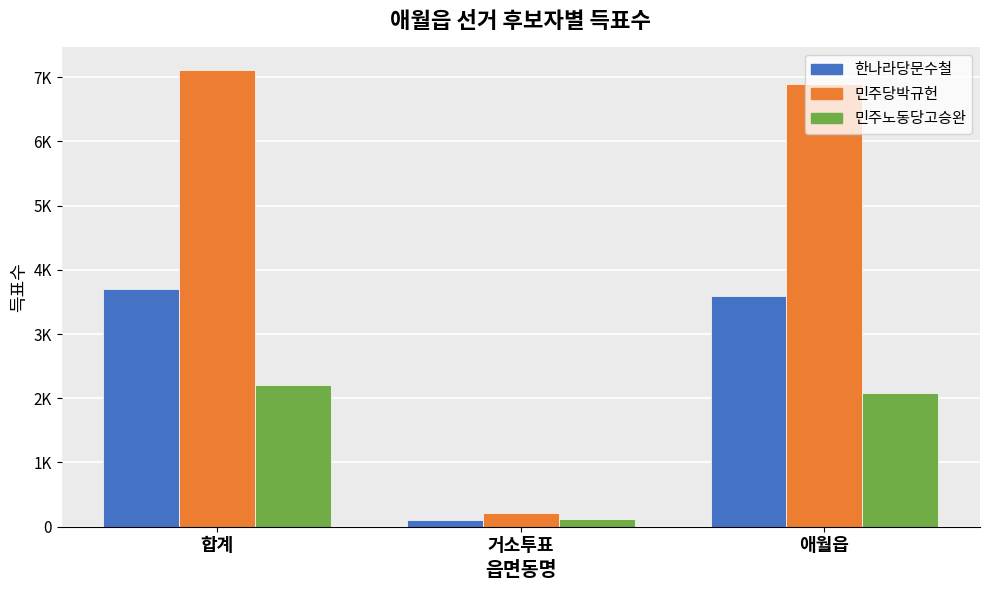

What is the spread (max minus min) of values at 애월읍?

4806